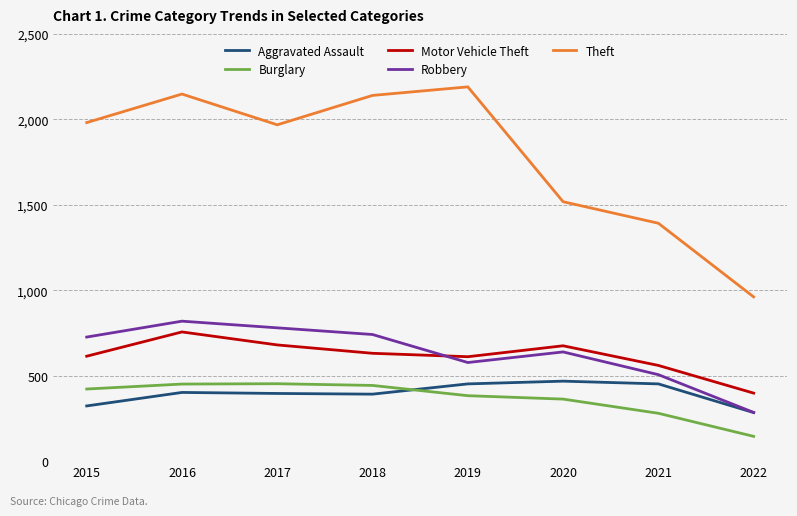

What is the sum of the Motor Vehicle Theft values at 2017 and 2022?

1078